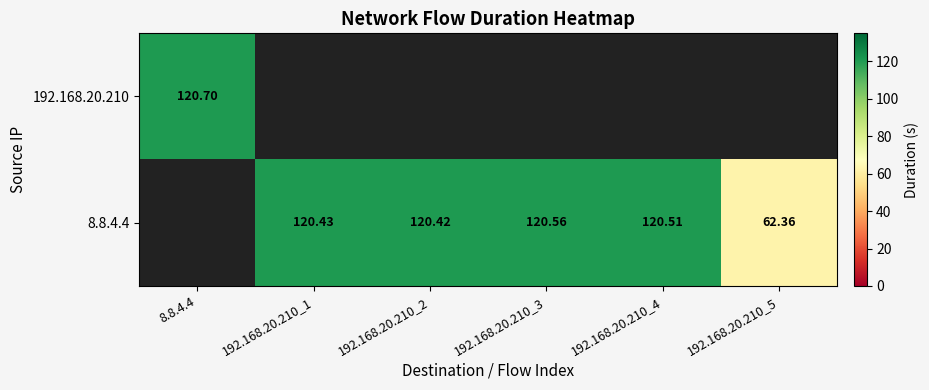

Is the value of 8.8.4.4 at 192.168.20.210_4 greater than the value of 192.168.20.210 at 8.8.4.4?

No